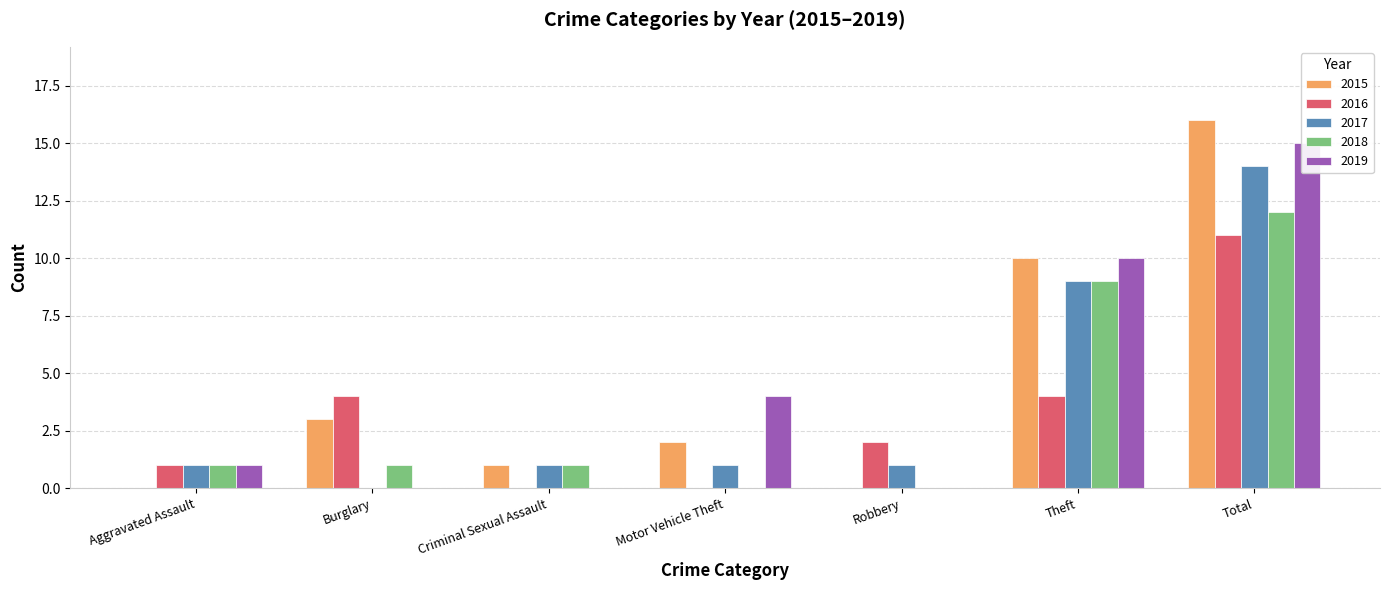

The 2017 series shows 9 at Theft. True or false?

True